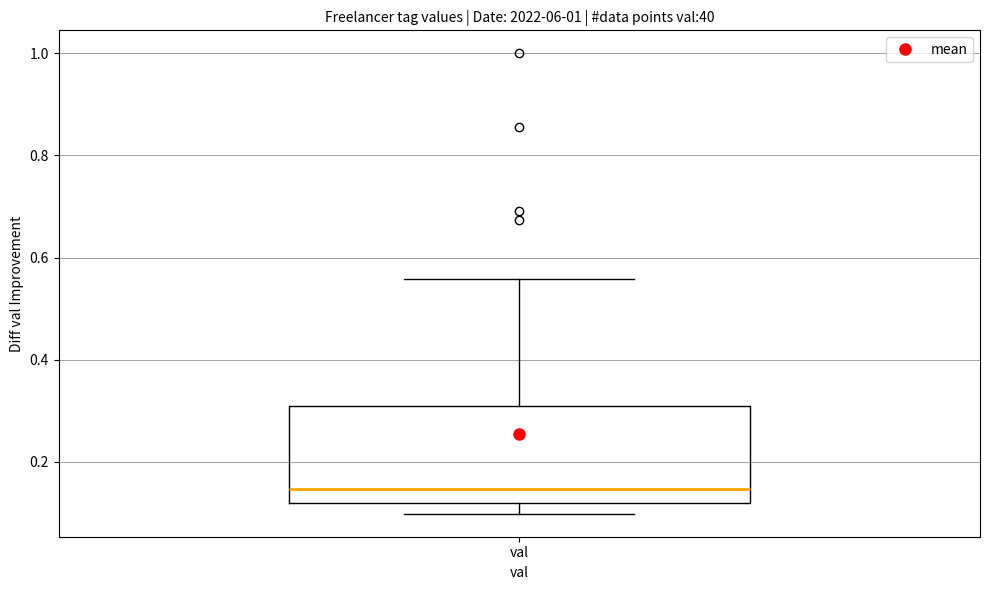

Where does the median line of the box for val sit on the y-axis? The values are not printed on the chart, so give them approximately, as read against the axis.

0.14